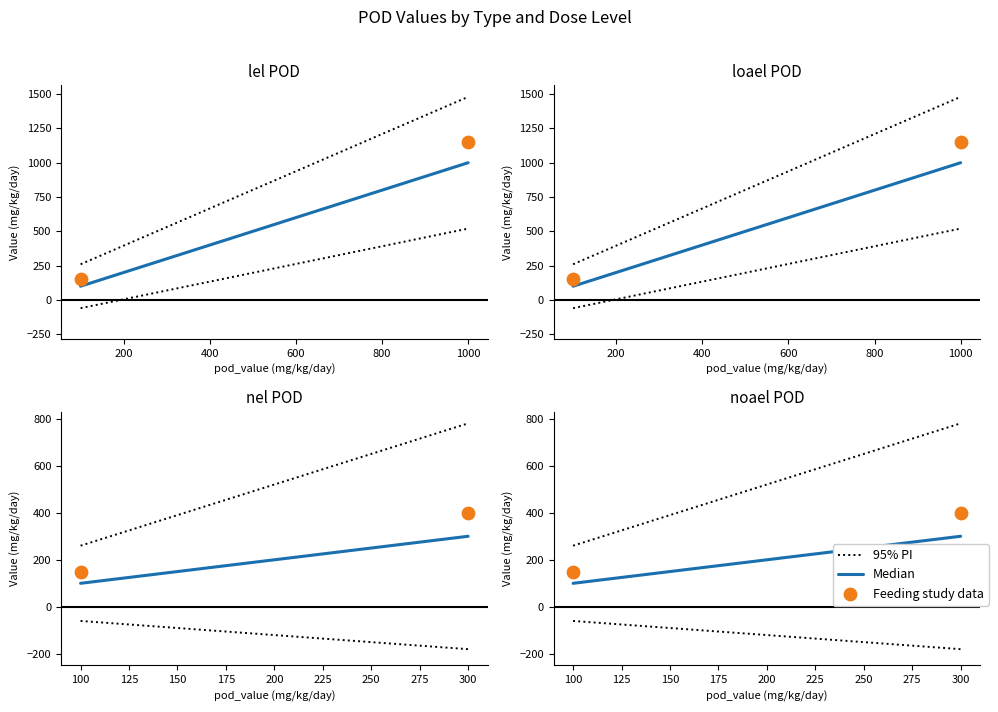

What are all the series names shown in the legend?

95% PI, Median, Feeding study data